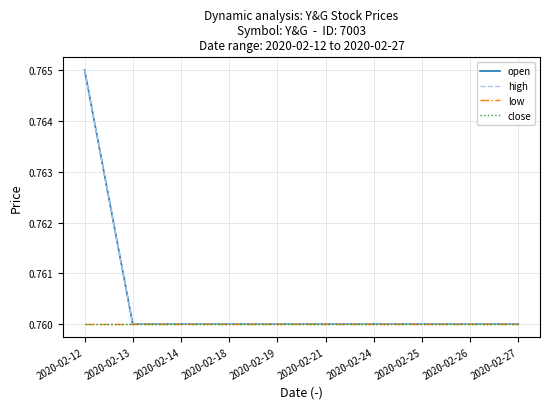

Does the chart have visible grid lines?

Yes